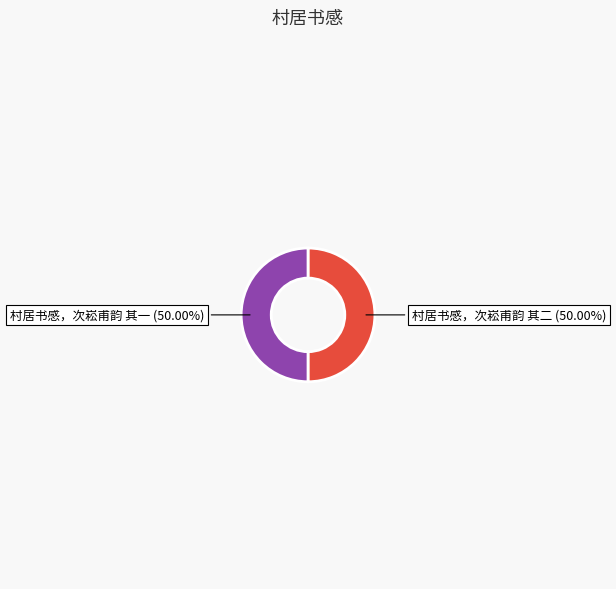

True or false: 村居书感，次崧甫韵 其一 accounts for 40% of the total.

False